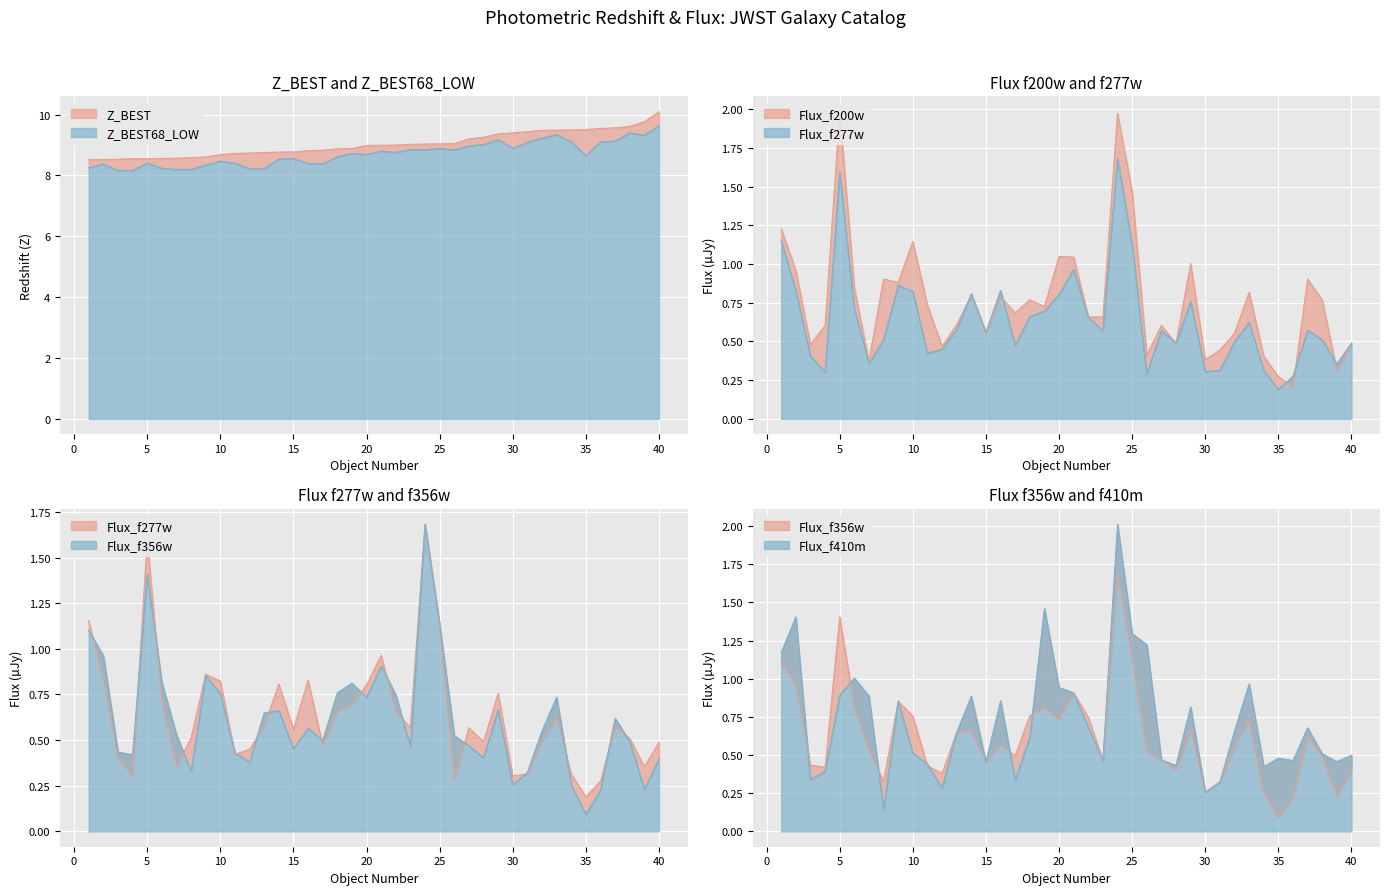

Which series has the widest spread of values?

Flux_f410m